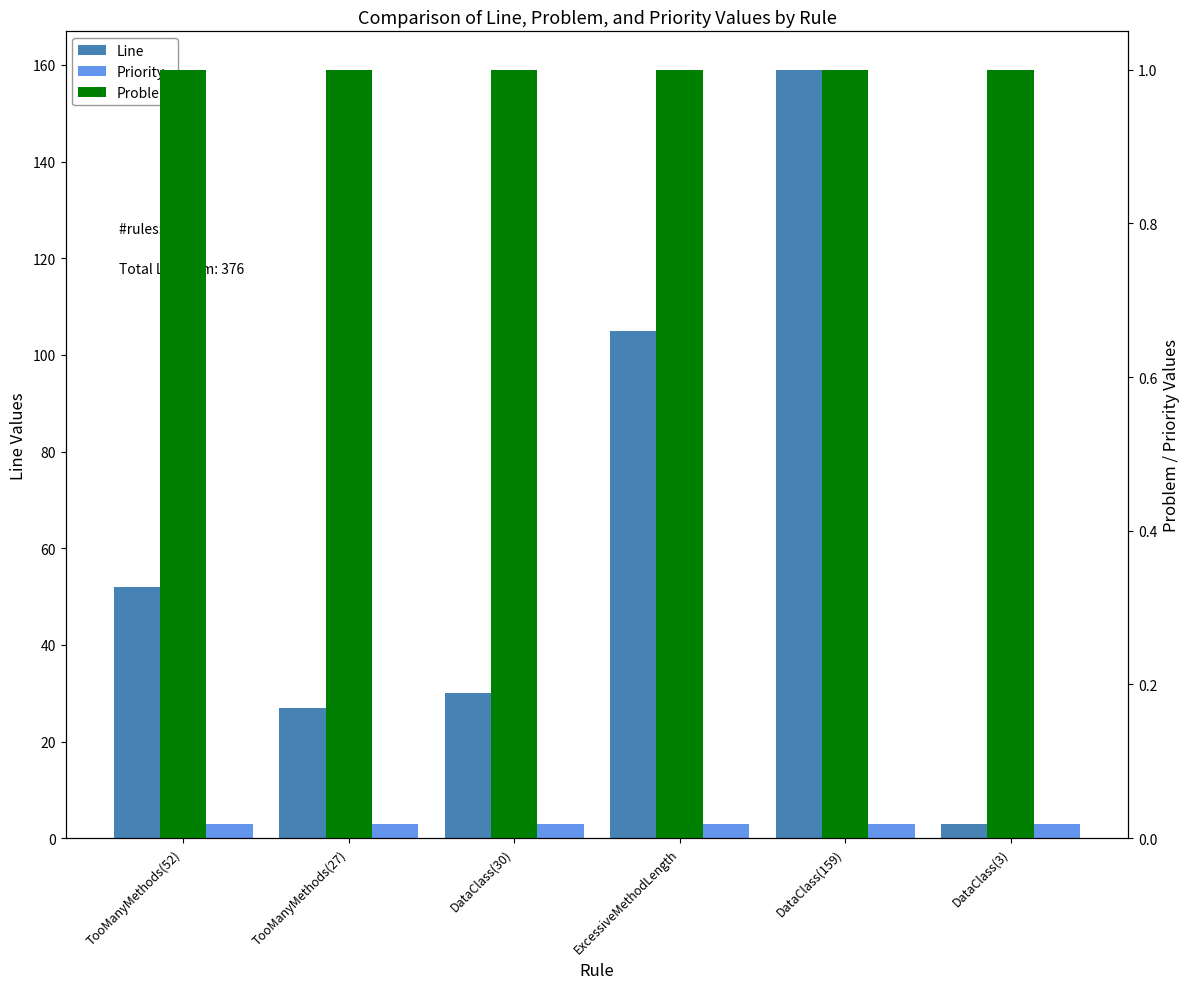

What is the value of the Priority bar at the 3rd from the left?

3